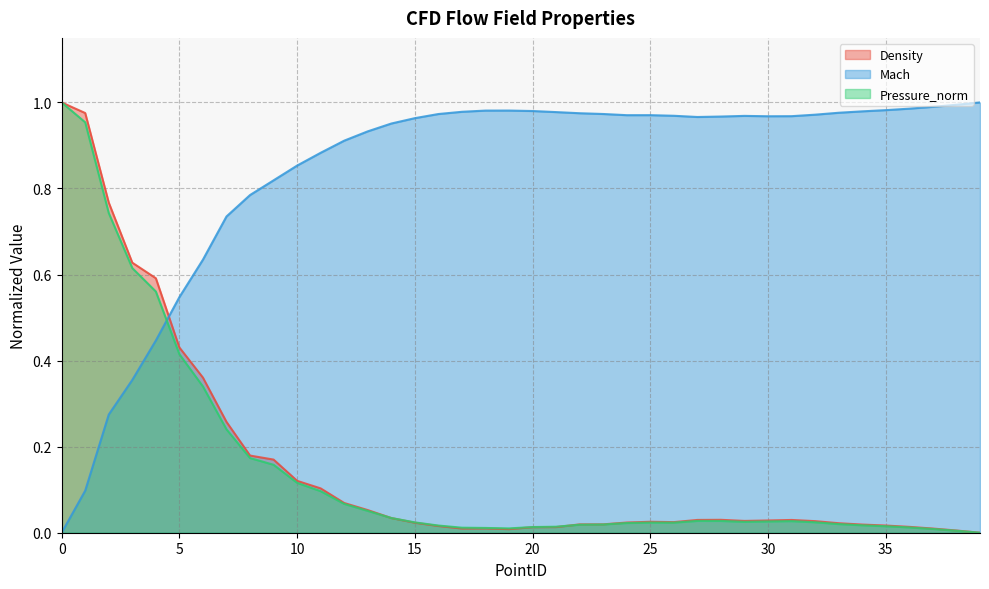

How many series are shown in this chart?

3